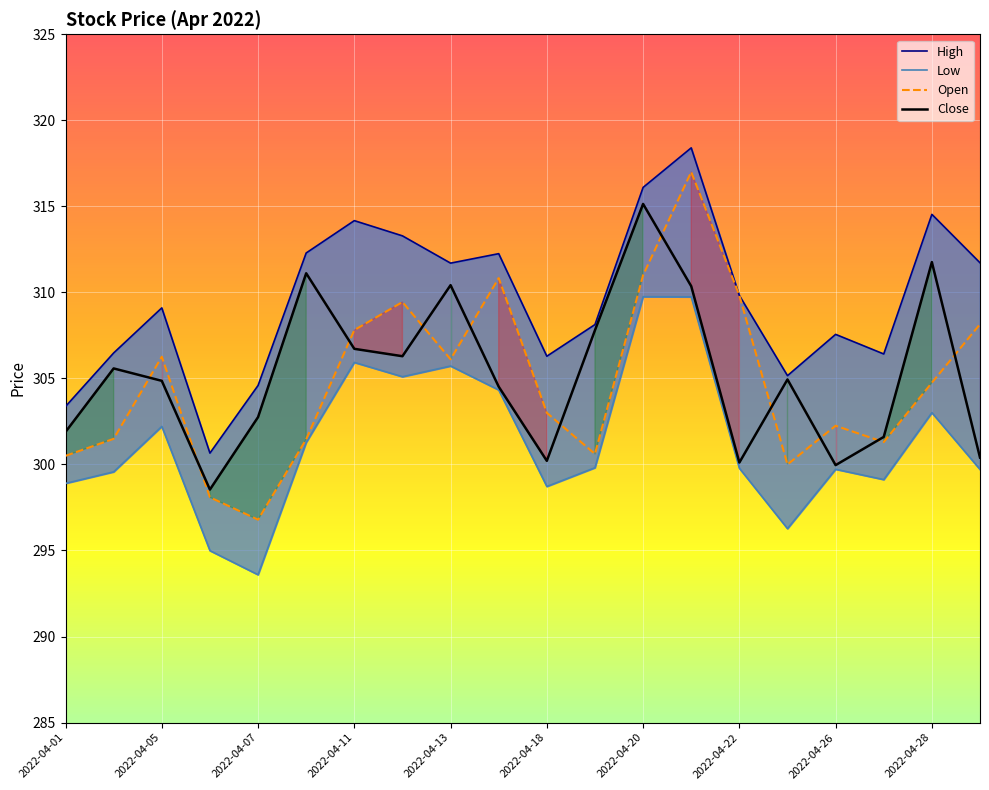

At how many categories does at least one series exceed 311?

9